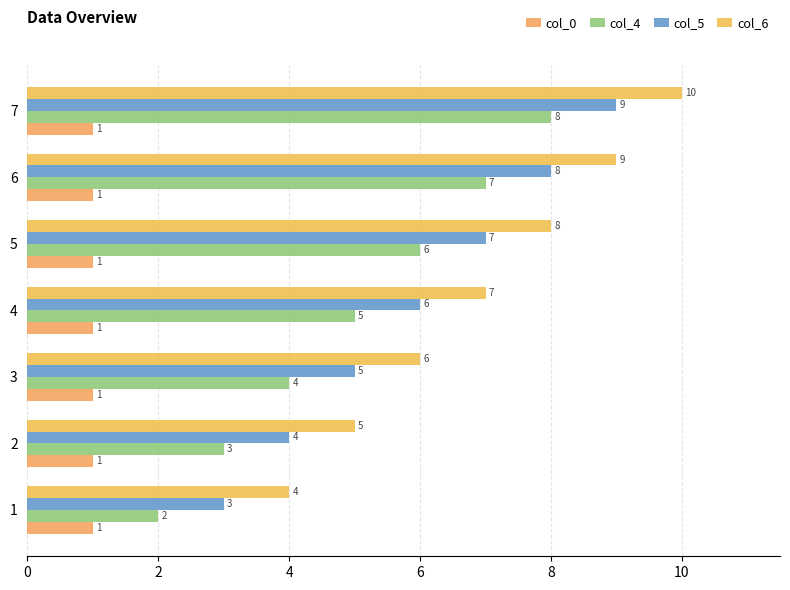

What is the sum of all col_4 values?

35